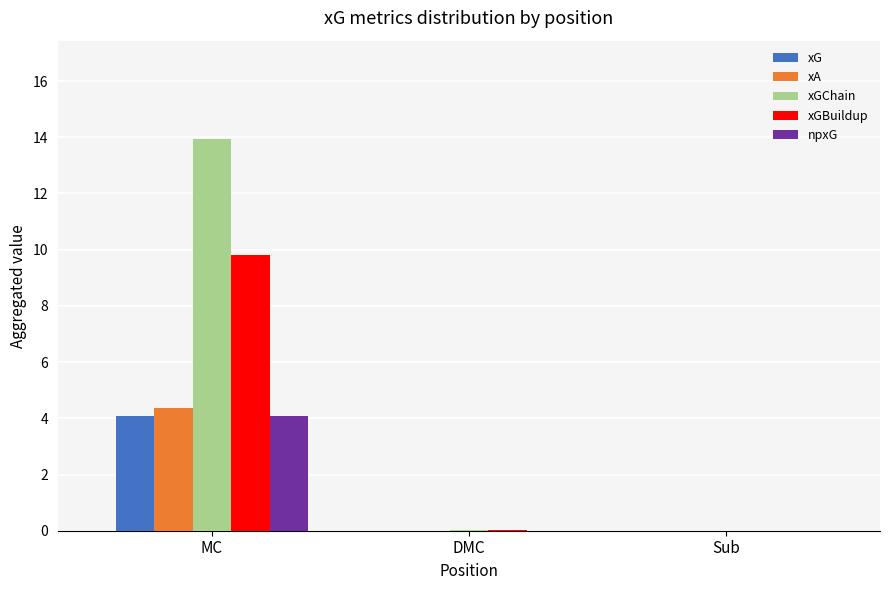

Which series has the widest spread of values?

xGChain